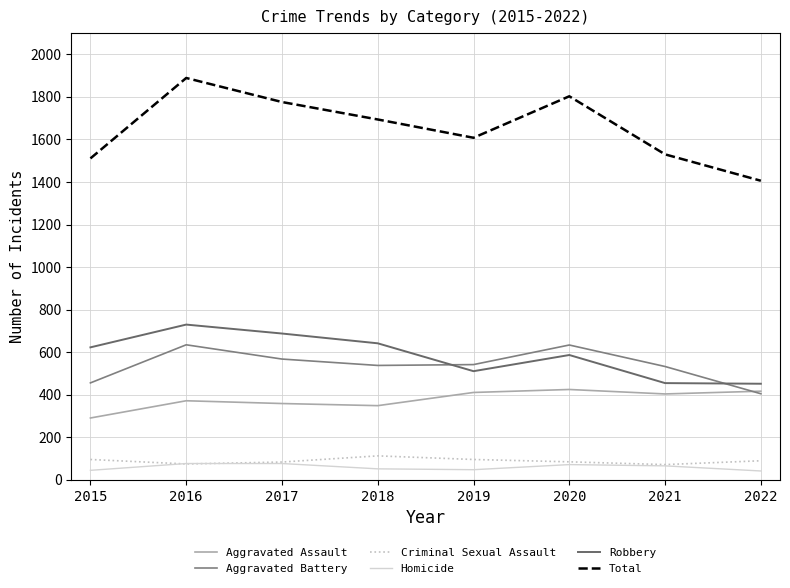

At 2016, list the series in order from smallest to largest.

Criminal Sexual Assault, Homicide, Aggravated Assault, Aggravated Battery, Robbery, Total